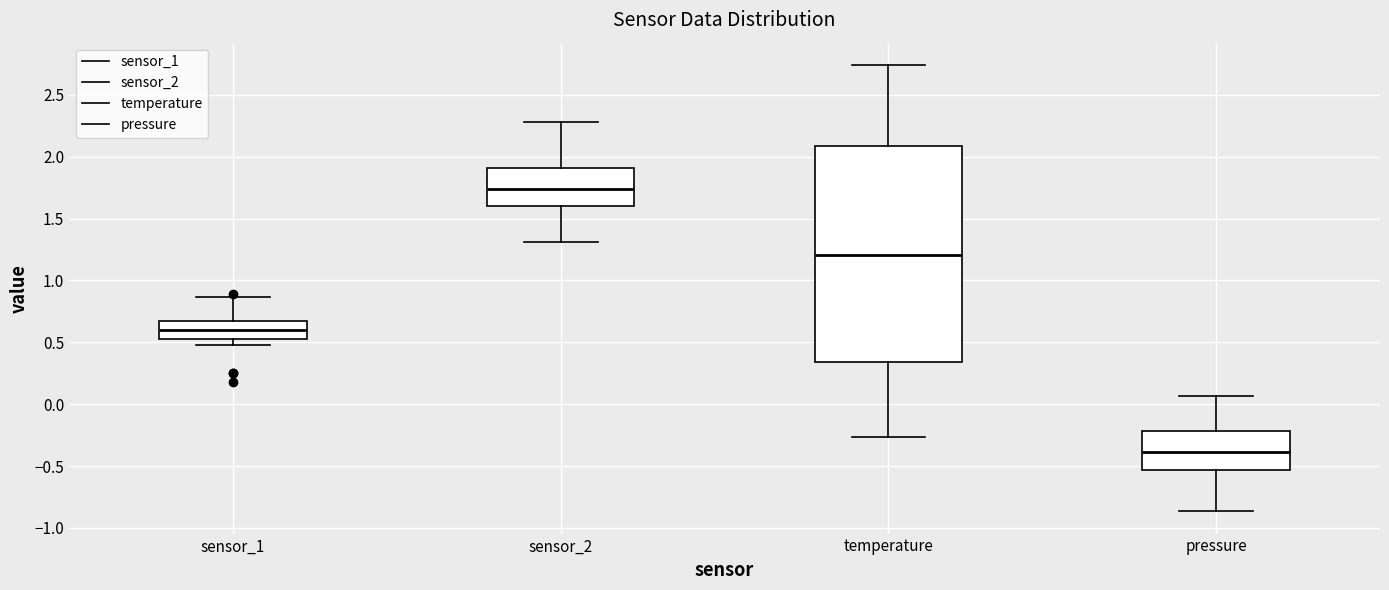

Which box's median line is the highest?

sensor_2